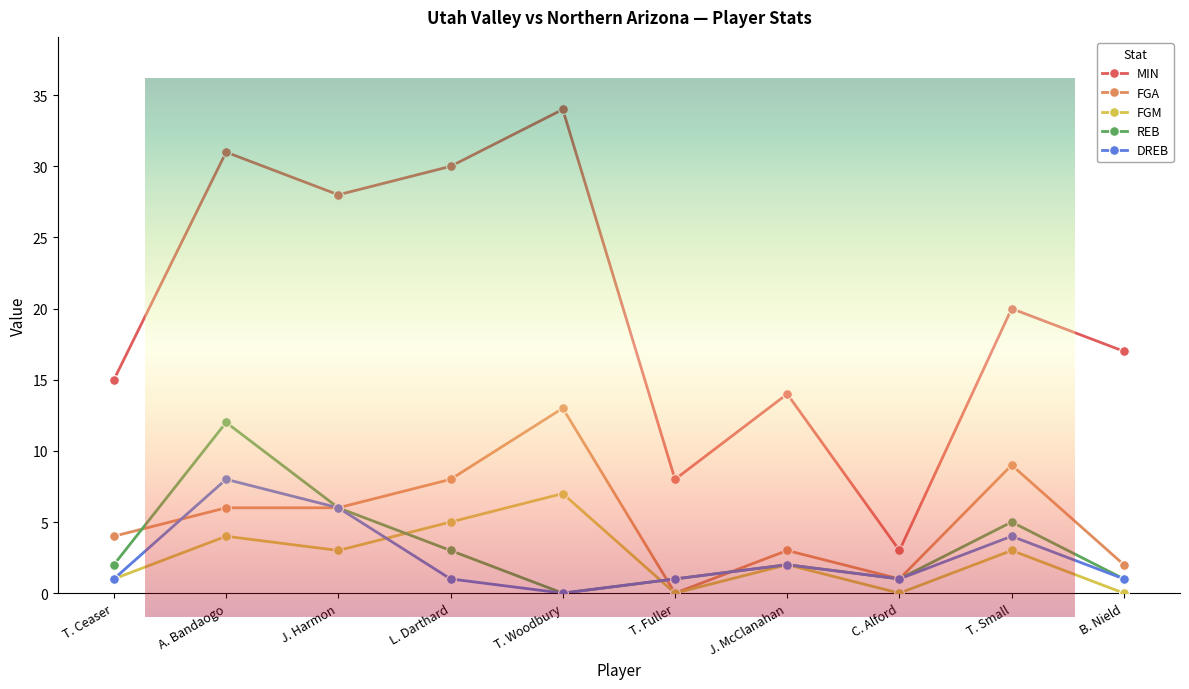

What is the total value across all series at A. Bandaogo?

61